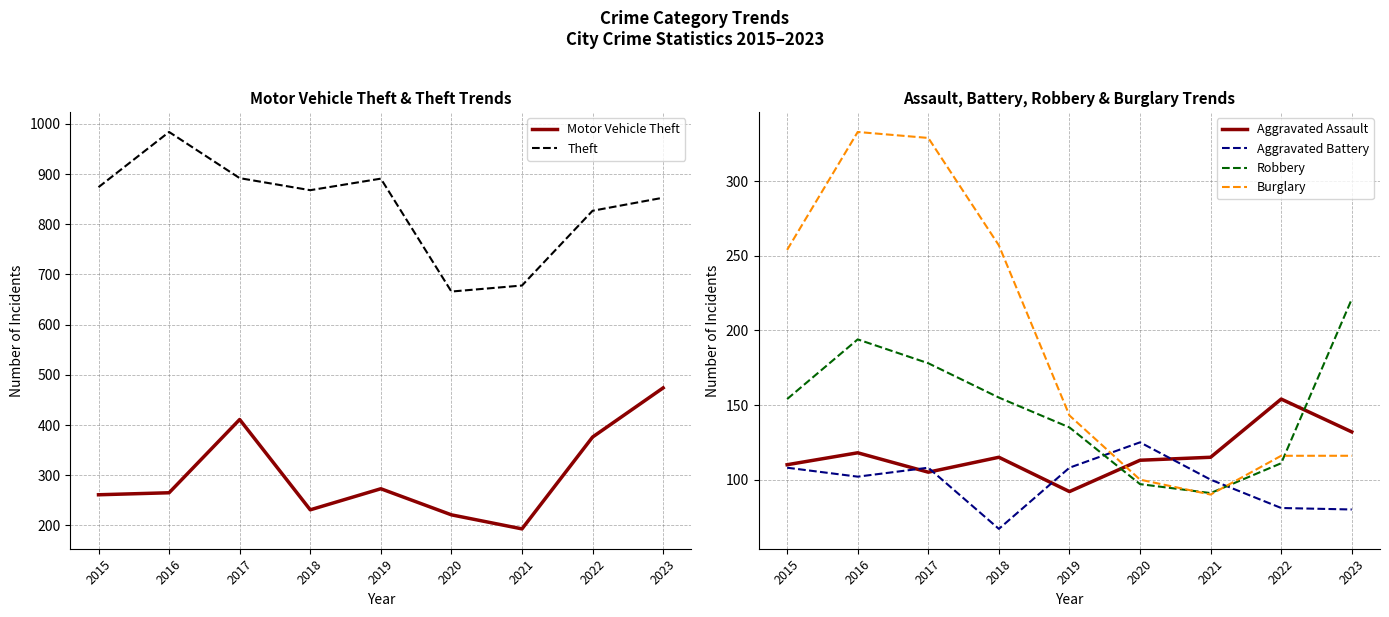

How many values in the Robbery series exceed 154?

4